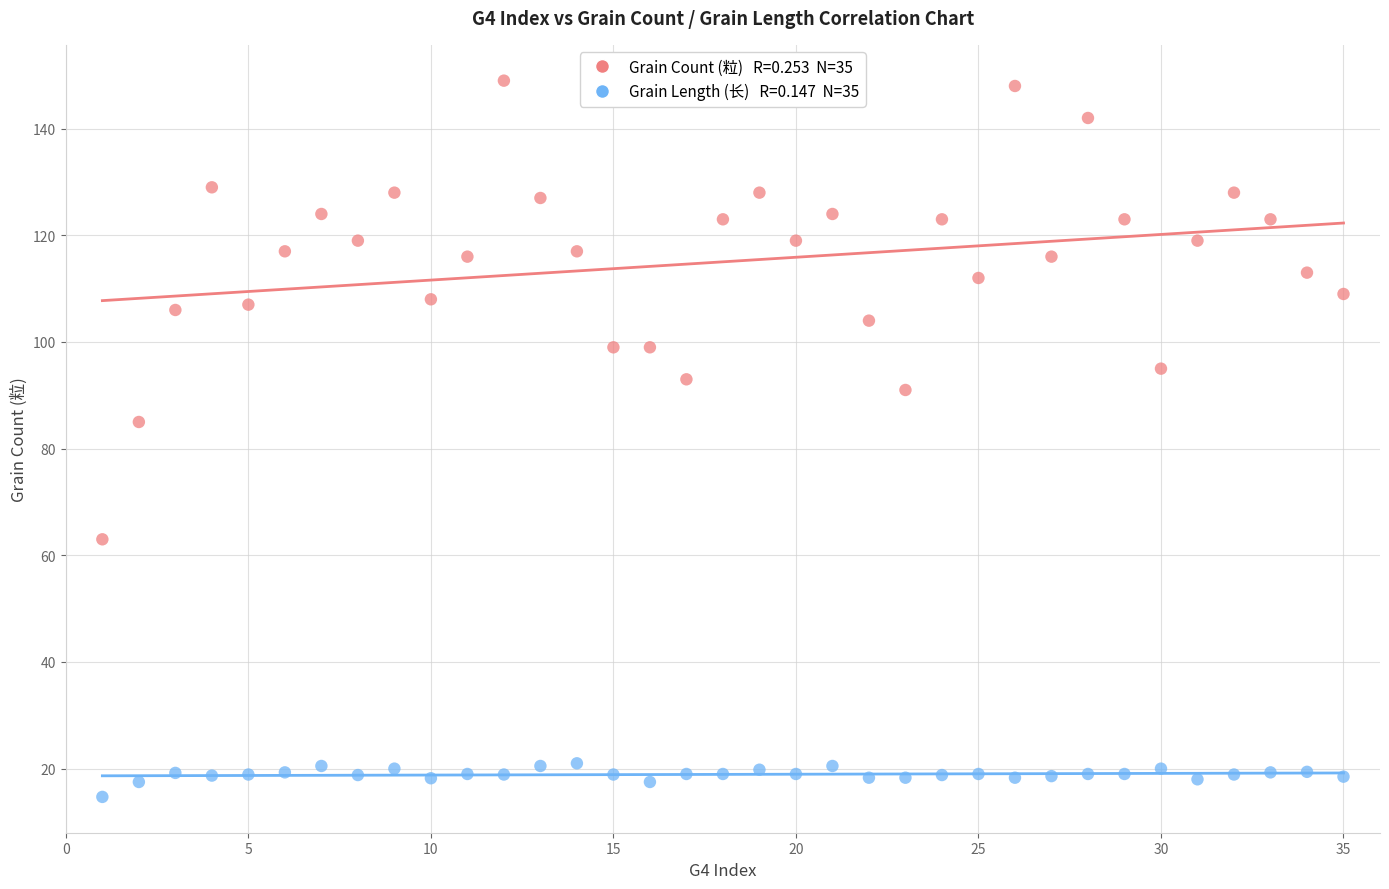

Across all series, what Y value is closest to 81?

85.0